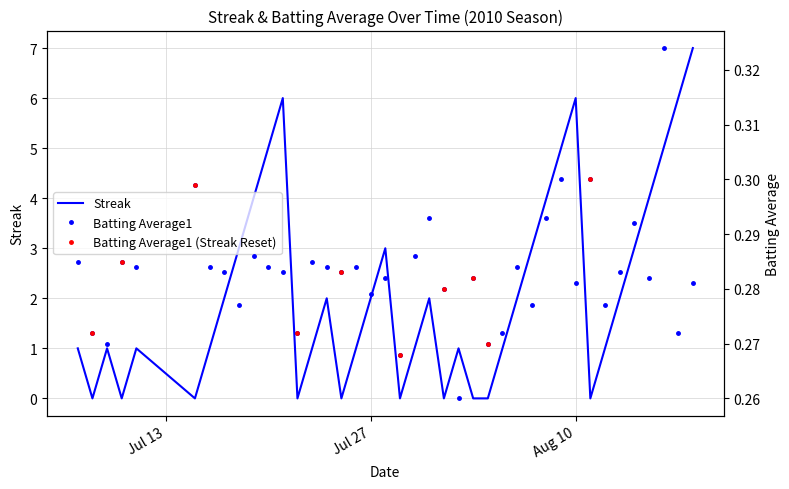

How many intersections are there between Streak and Batting Average1?

18